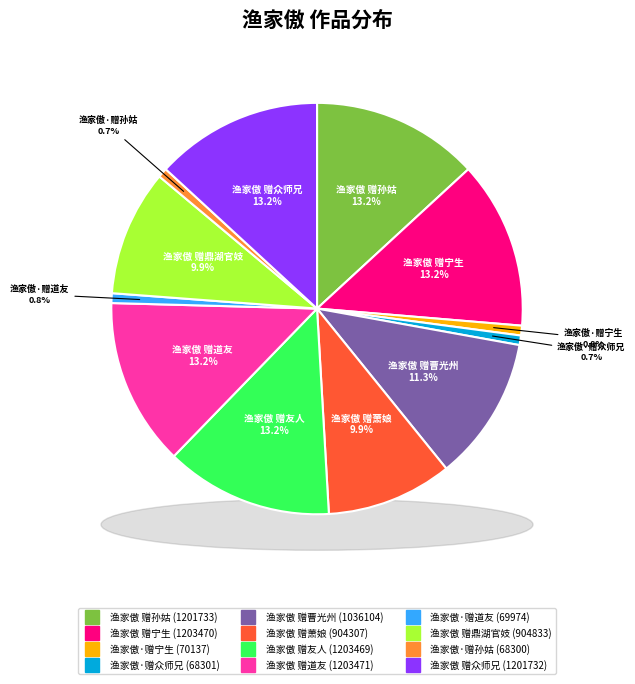

Is the sum of 渔家傲·赠道友 and 渔家傲 赠鼎湖官妓 greater than half?

No